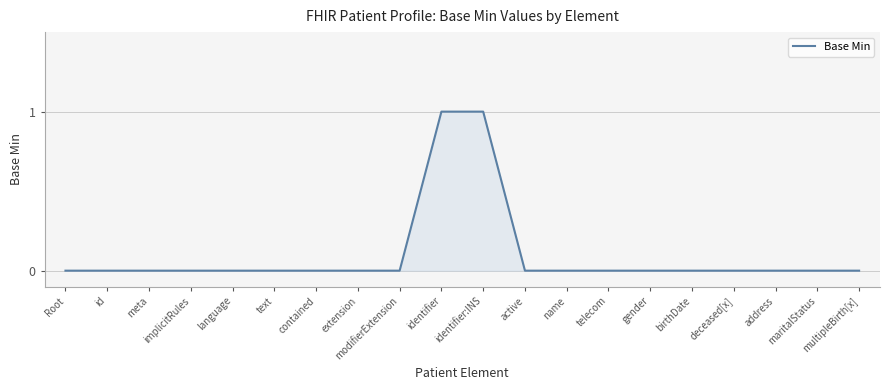

Which has a higher value, identifier:INS or text?

identifier:INS